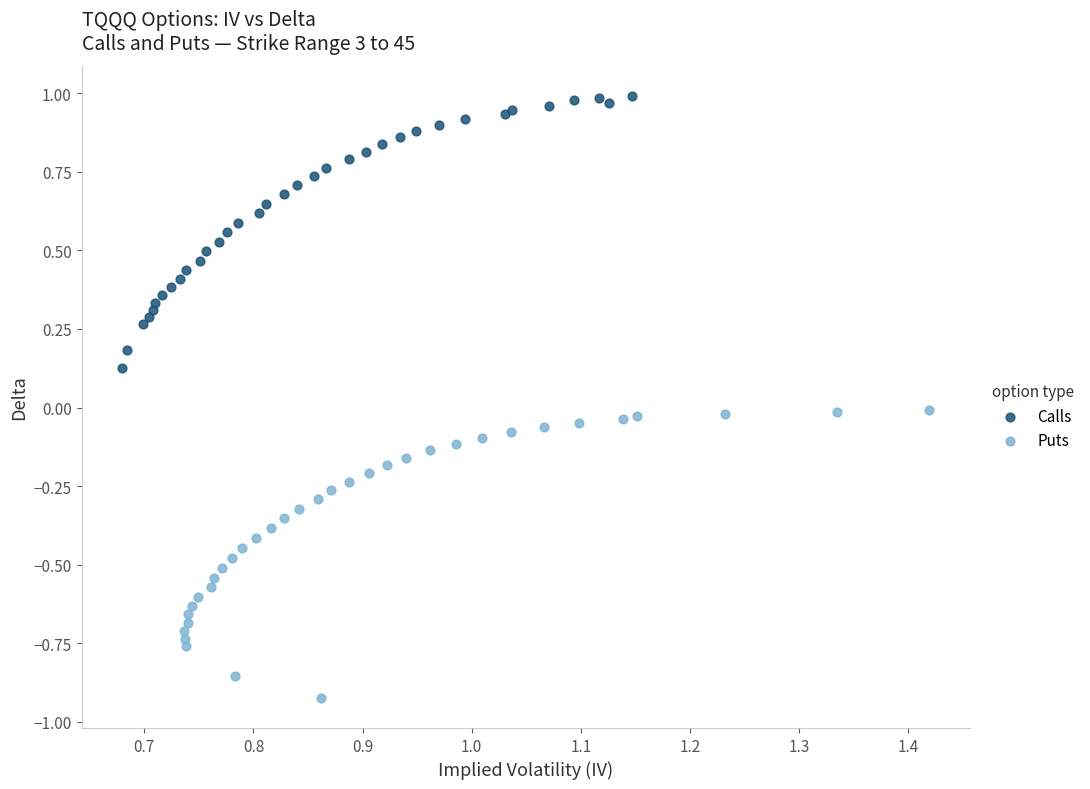

Which series reaches the minimum Y coordinate?

Puts